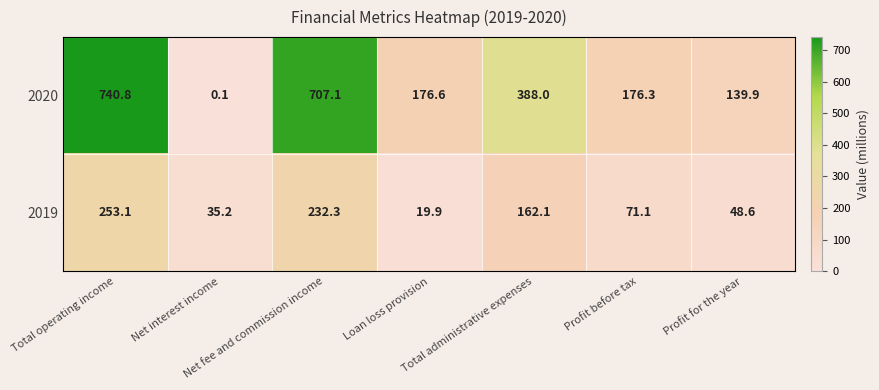

Rank the series by their average value, from lowest to highest.

2019, 2020